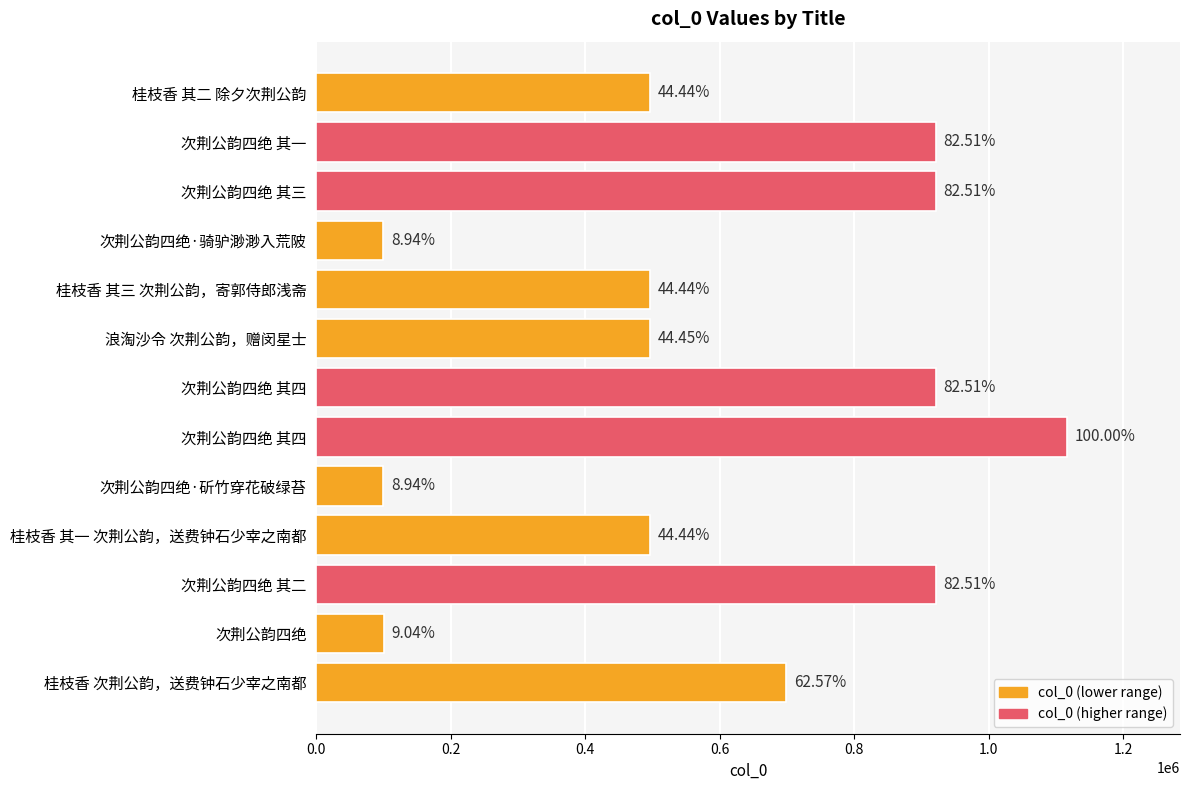

Are the bars horizontal?

Yes